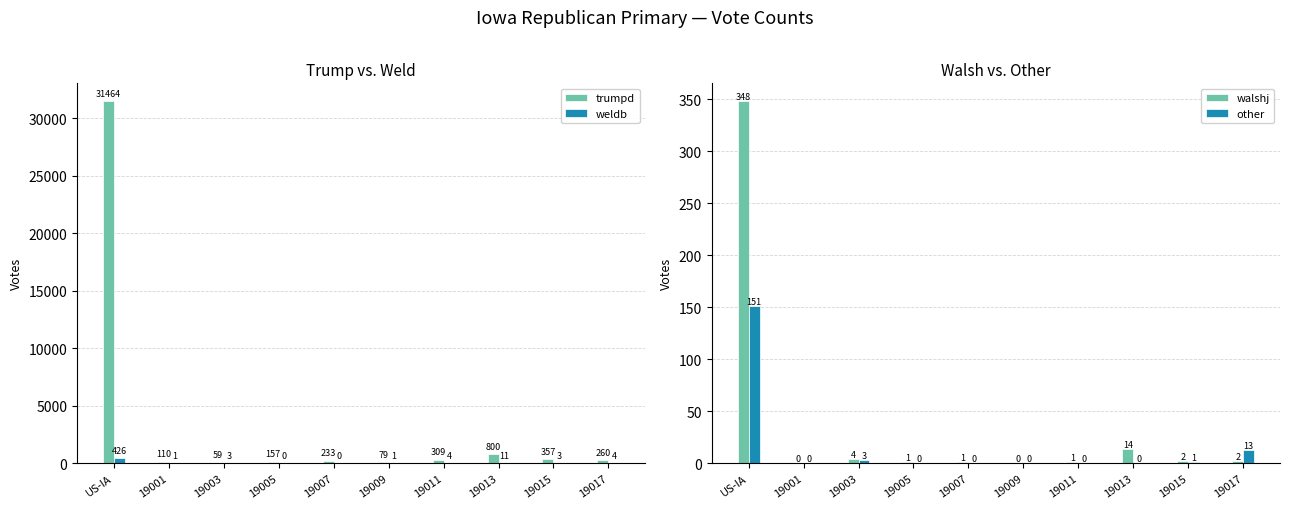

Reading left to right, transcribe all the data shown in this chart.

trumpd: US-IA=31464	19001=110	19003=59	19005=157	19007=233	19009=79	19011=309	19013=800	19015=357	19017=260
weldb: US-IA=426	19001=1	19003=3	19005=0	19007=0	19009=1	19011=4	19013=11	19015=3	19017=4
walshj: US-IA=348	19001=0	19003=4	19005=1	19007=1	19009=0	19011=1	19013=14	19015=2	19017=2
other: US-IA=151	19001=0	19003=3	19005=0	19007=0	19009=0	19011=0	19013=0	19015=1	19017=13